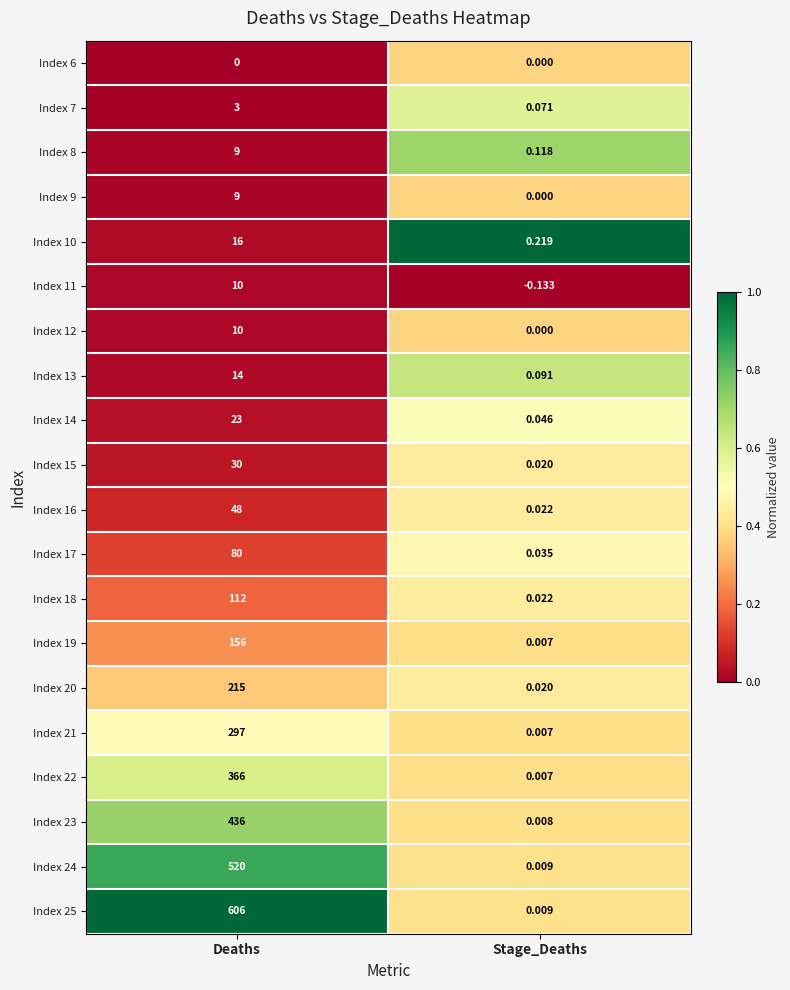

List the labels in order of Index 15 value, largest first.

Deaths, Stage_Deaths